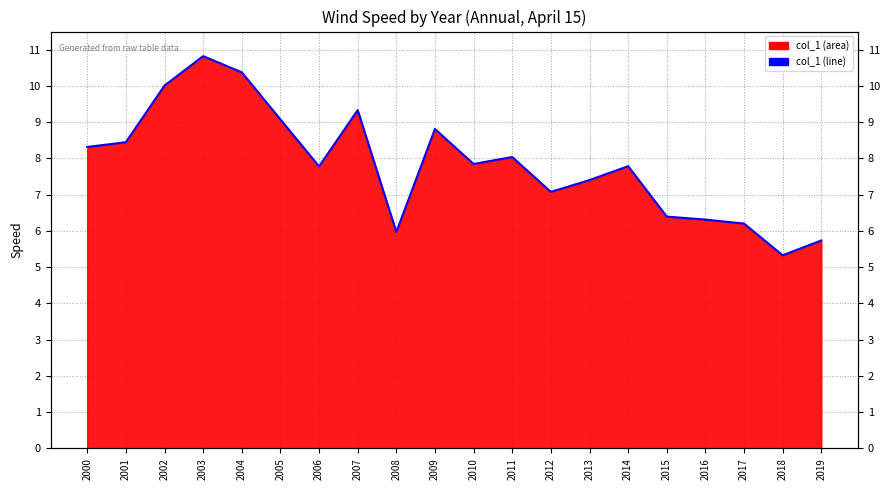

Where is the first local maximum?

2003